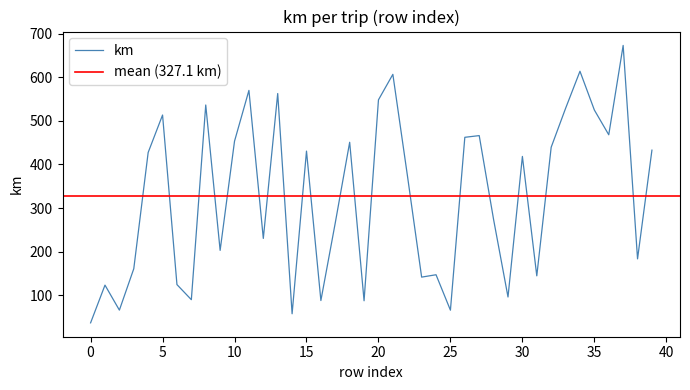

Which has a higher value, 24 or 30?

30